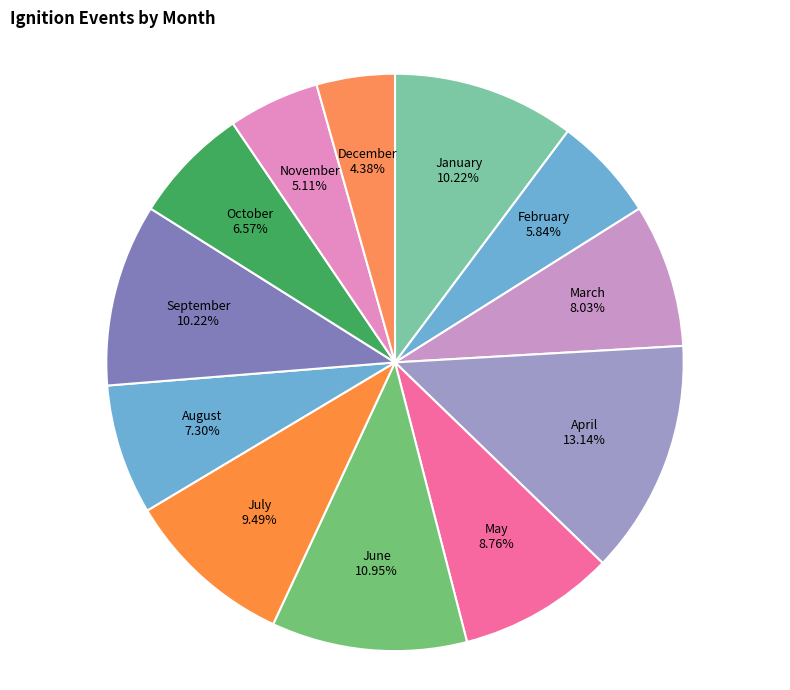

Does February represent more than half of the total?

No